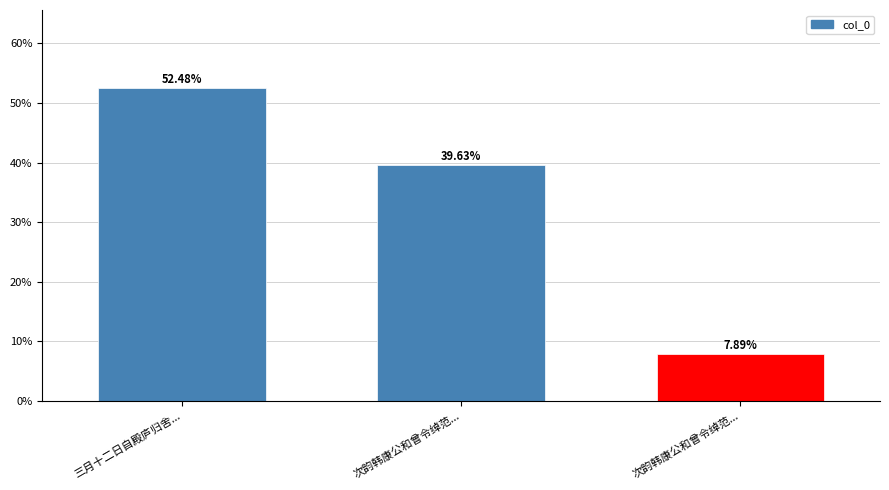

How many distinct data groups are displayed?

1